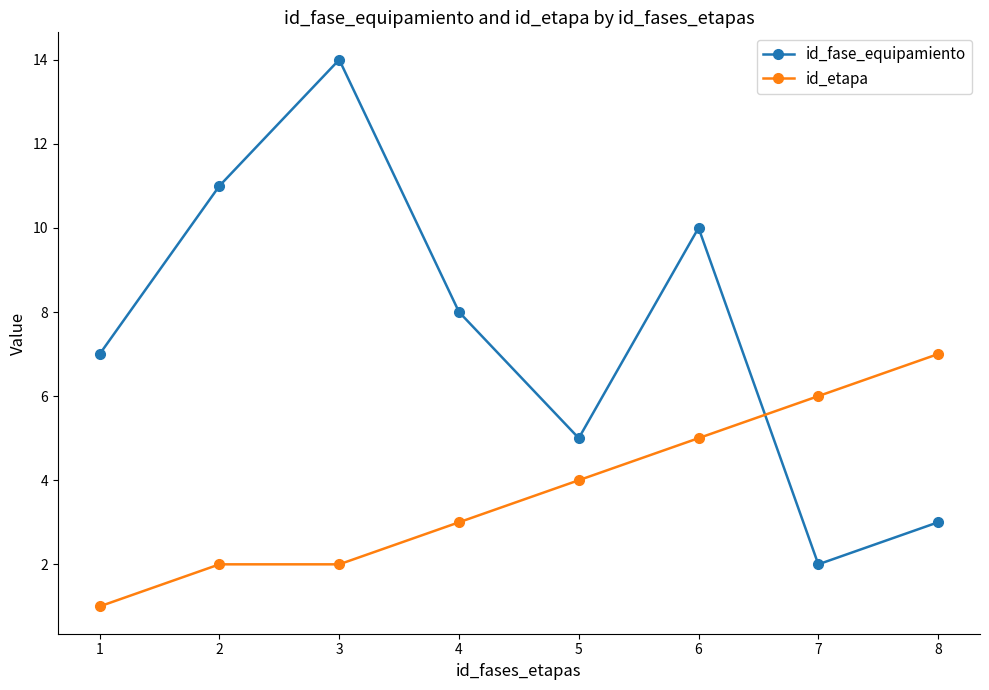

The value of id_etapa at 6 is 2. True or false?

False